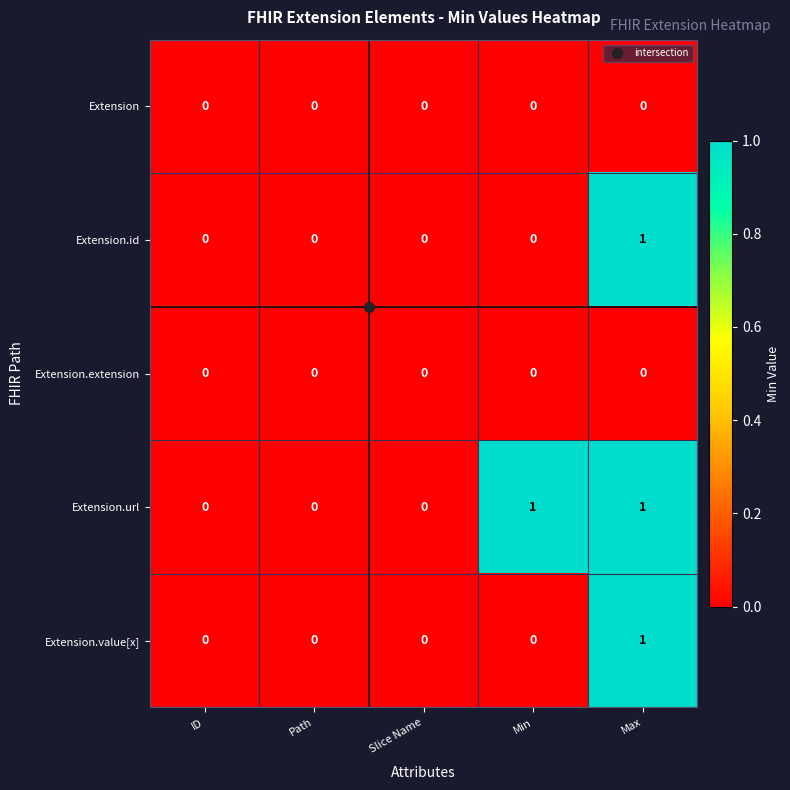

True or false: Extension.value[x] has a value of -1 at Path.

False